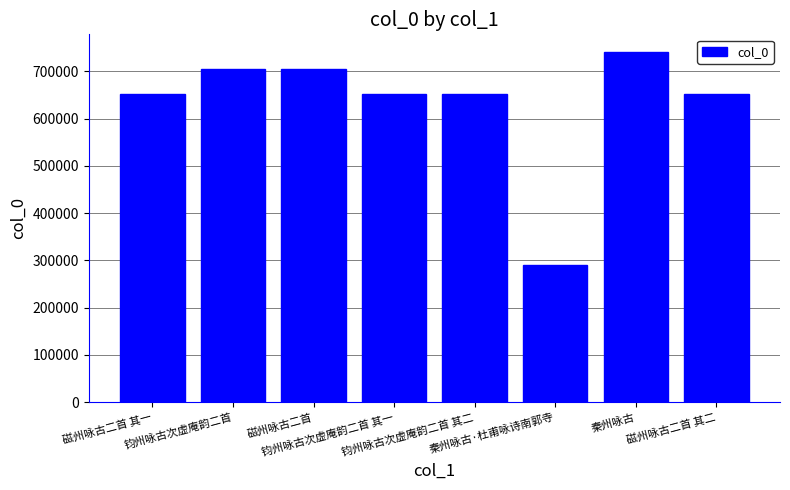

What is the change in value from 磁州咏古二首 其一 to 磁州咏古二首 其二?

+1